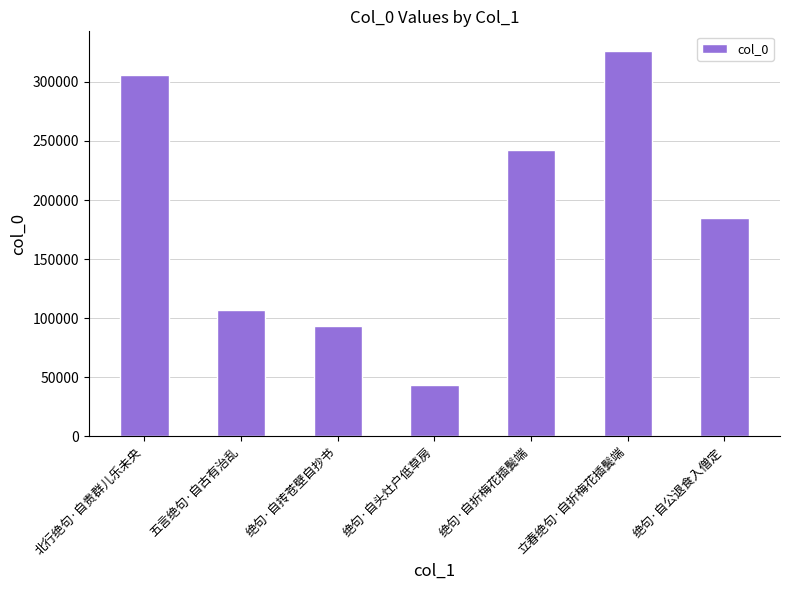

Reading right to left, transcribe all the data shown in this chart.

绝句·自公退食入僧定=184989	立春绝句·自折梅花插鬓端=326463	绝句·自折梅花插鬓端=242189	绝句·自头灶户低草房=43447	绝句·自抟苍壁自抄书=93237	五言绝句·自古有治乱=107273	北行绝句·自贵群儿乐未央=305782